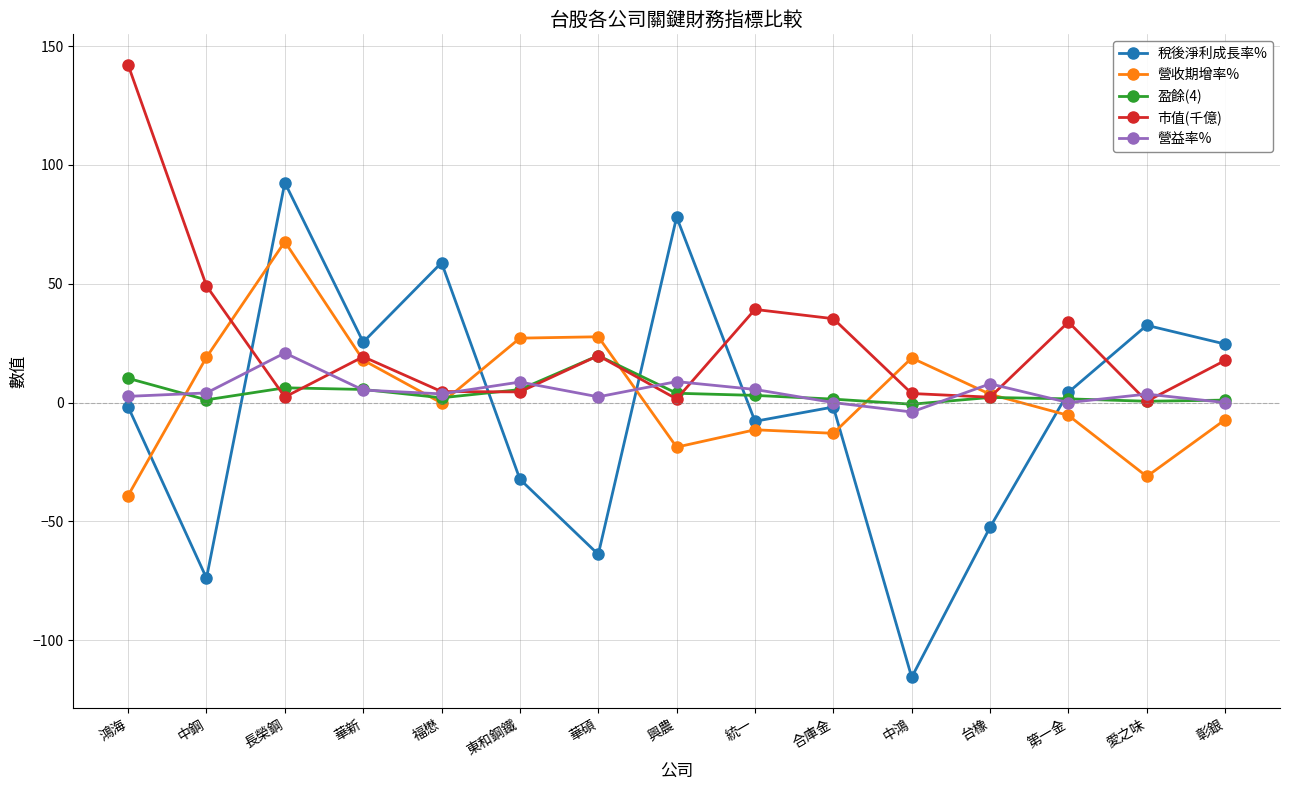

The value of 市值(千億) at 鴻海 is 142.1. True or false?

True